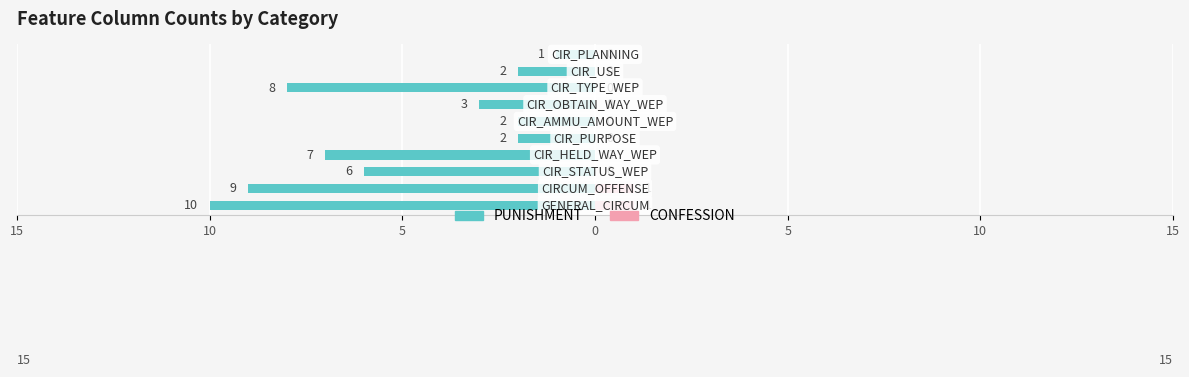

What are all the series names shown in the legend?

PUNISHMENT, CONFESSION